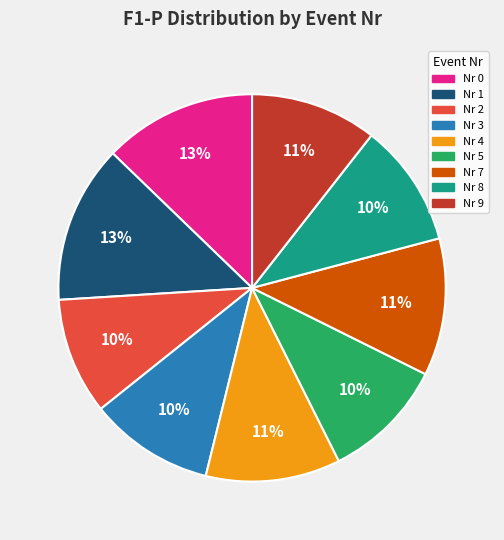

Do Nr 0 and Nr 8 together represent more than half of the pie?

No